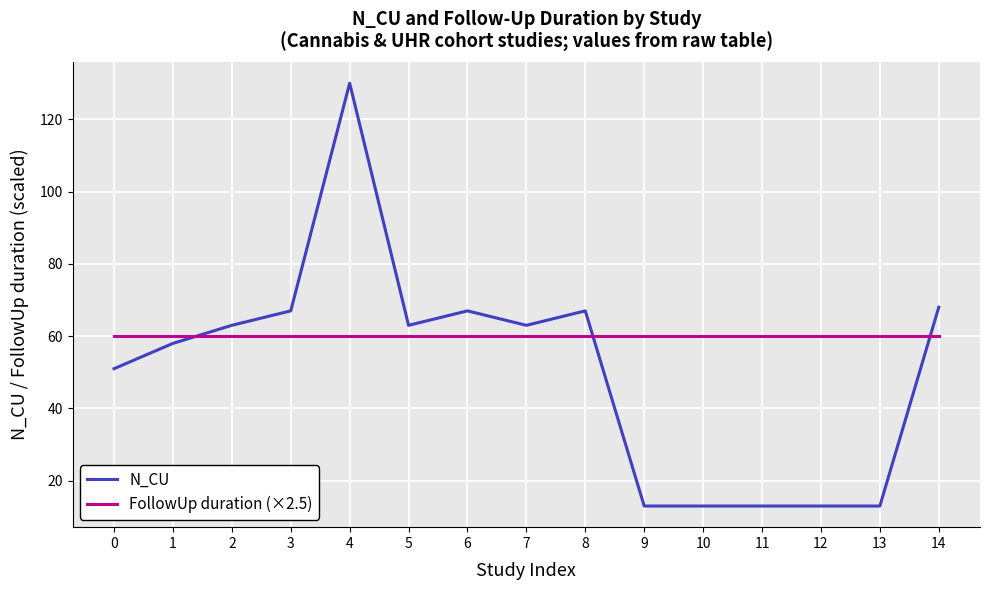

List the series in order of their overall mean, highest first.

FollowUp duration (×2.5), N_CU